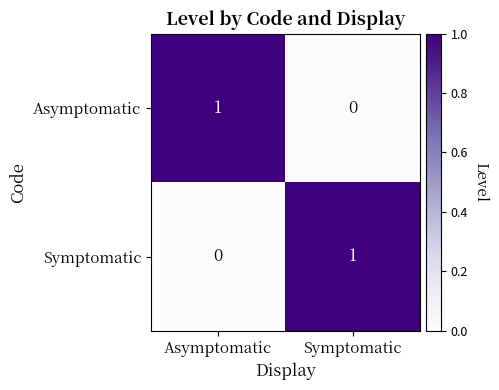

List the labels in order of Asymptomatic value, smallest first.

Symptomatic, Asymptomatic